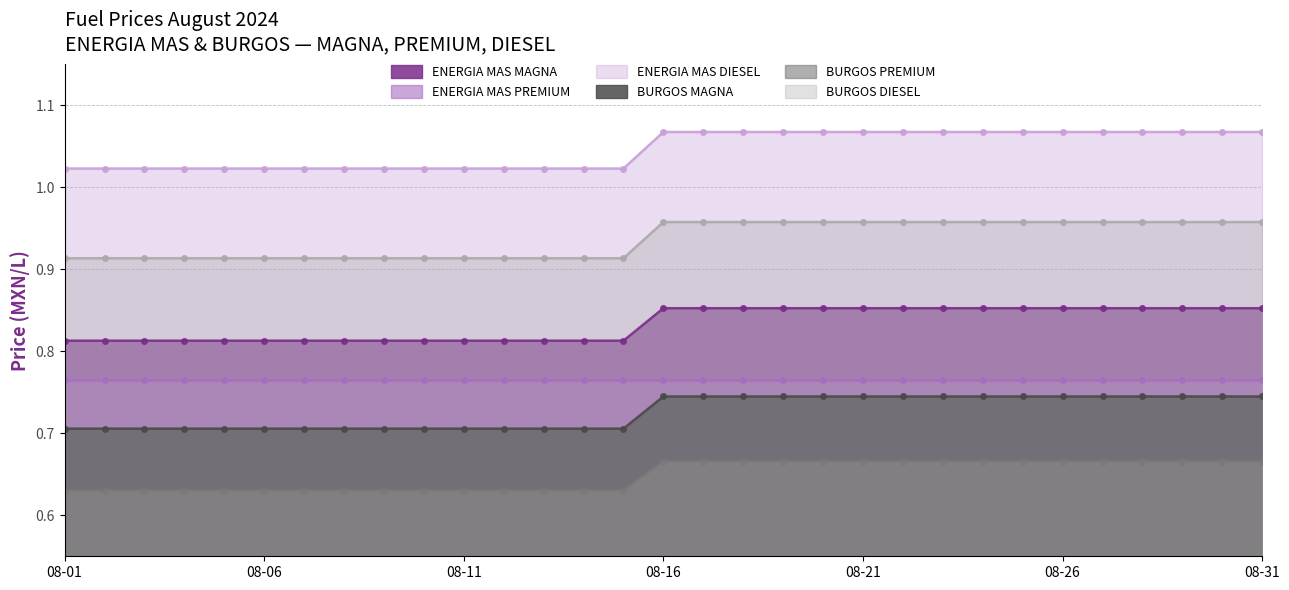

Count the BURGOS MAGNA values in the range 0 to 1.

31